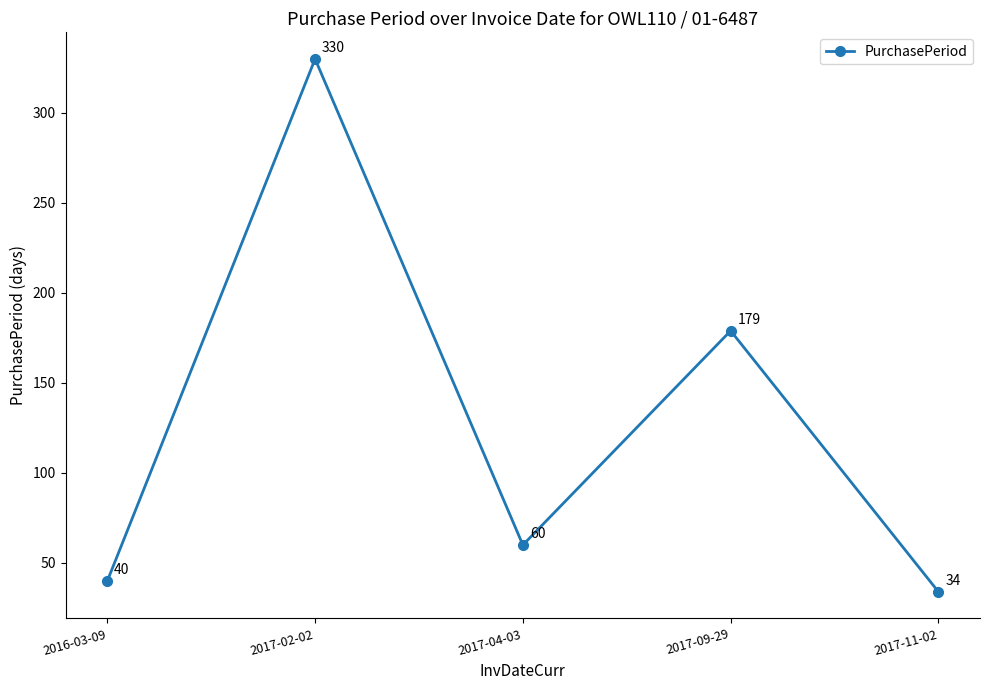

How many lines are shown in the chart?

1